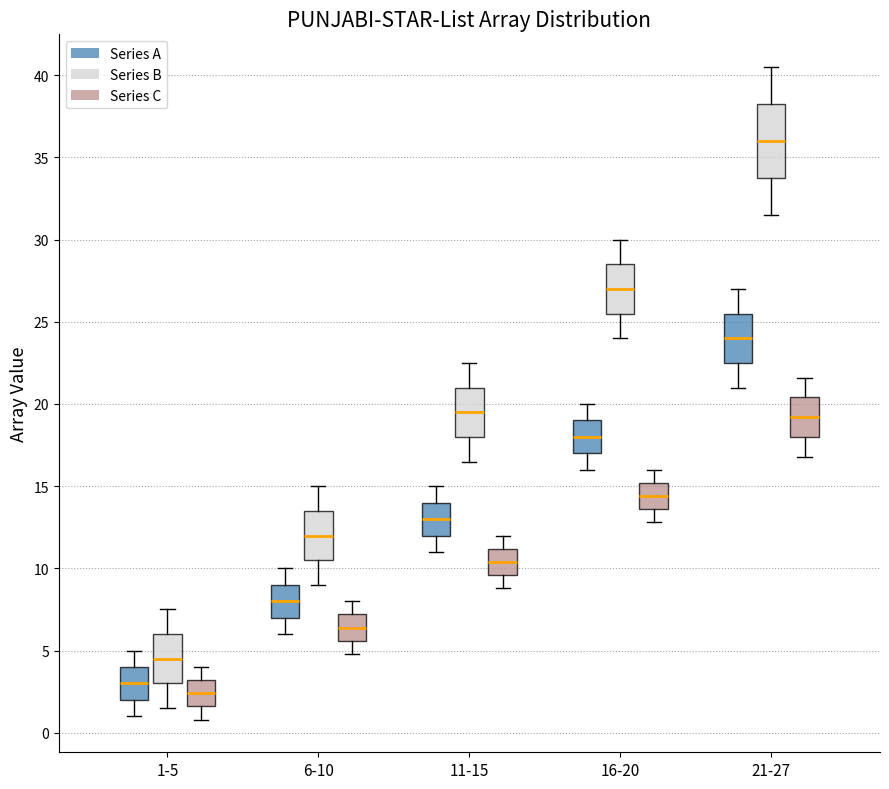

Where does the median line of the box for 16-20 (Series B) sit on the y-axis? The values are not printed on the chart, so give them approximately, as read against the axis.

27.0